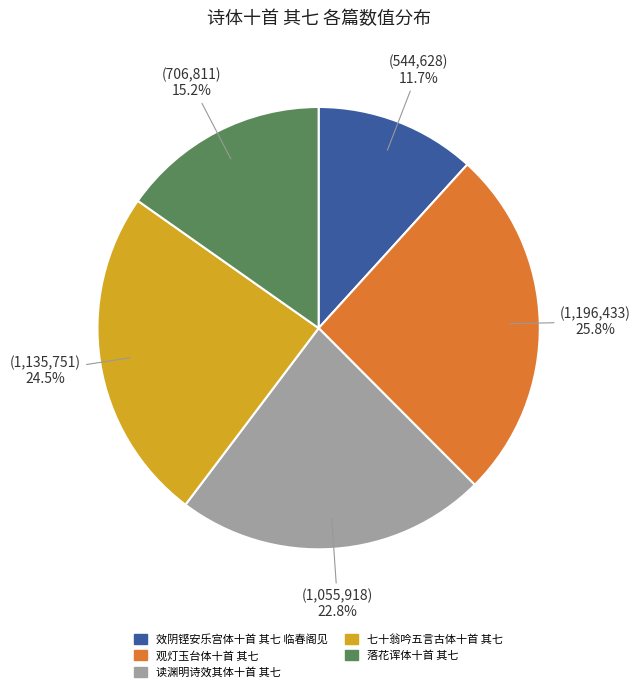

Does any single category account for the majority?

No